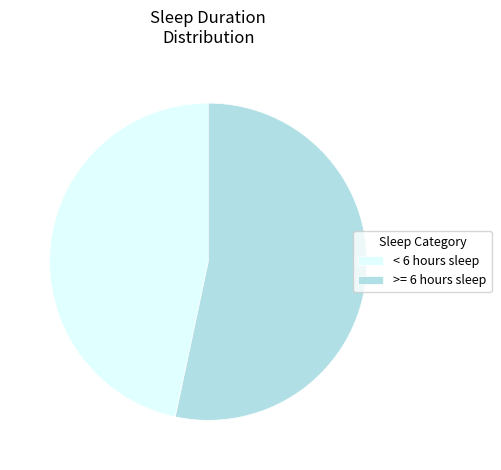

Which category has the biggest portion of the pie?

>= 6 hours sleep